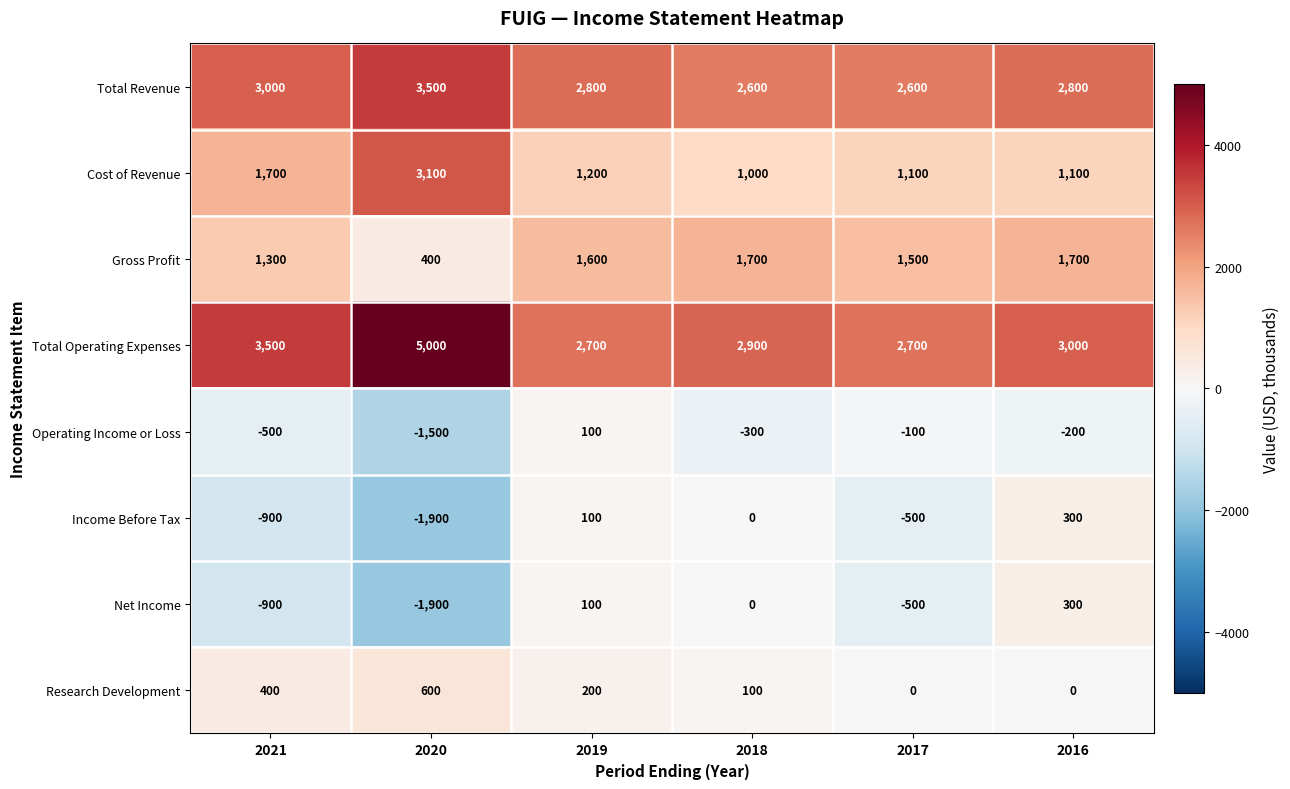

How many values in the Total Revenue series are below 2800?

2